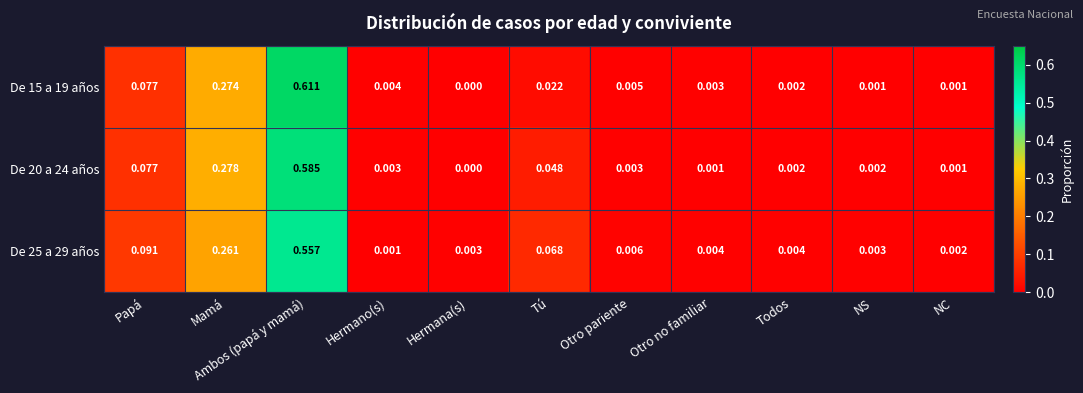

At which category is the sum across all series the highest?

Ambos (papá y mamá)